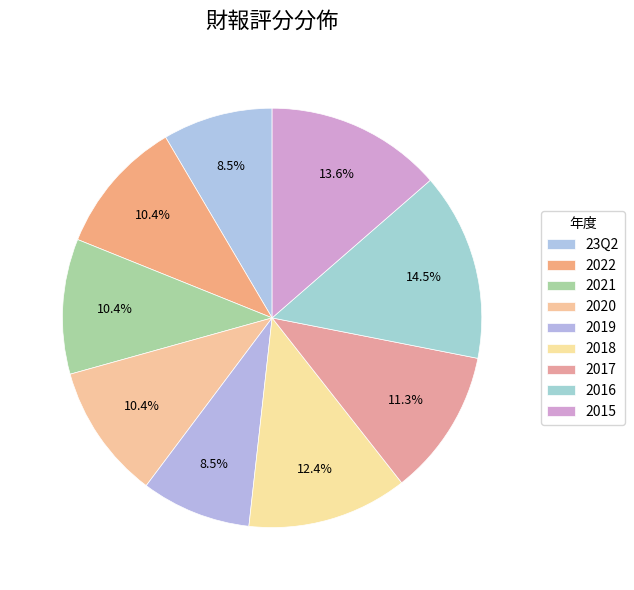

Which slice is the largest?

2016